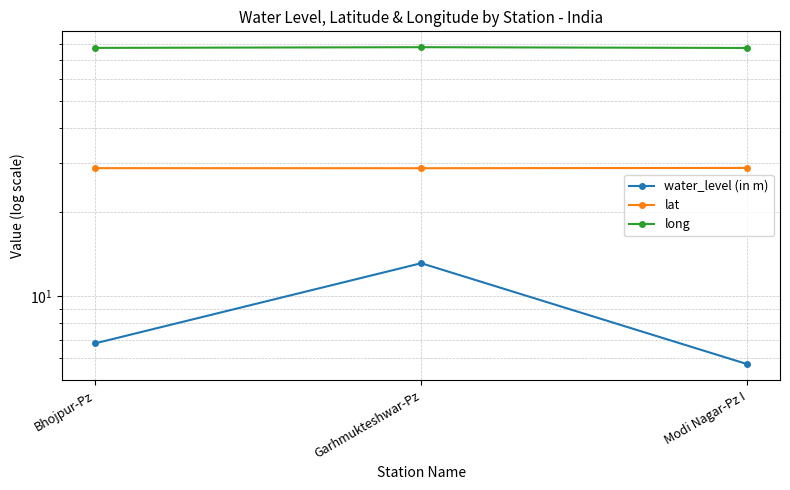

Which label corresponds to the smallest value in the chart?

Modi Nagar-Pz I